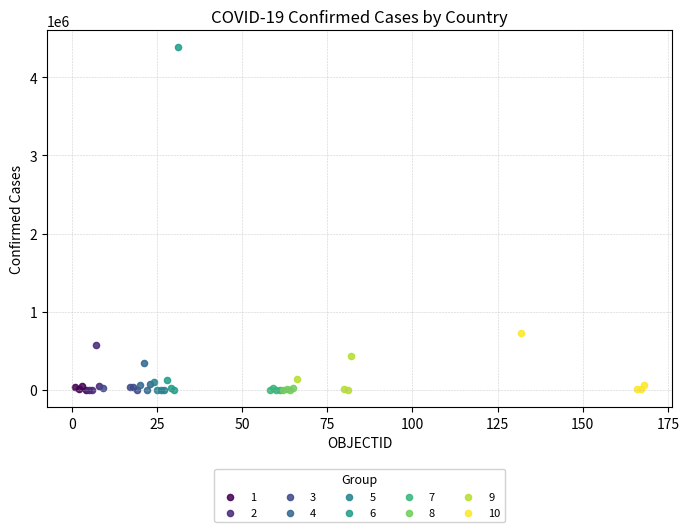

Which series has the widest spread of Y values?

6